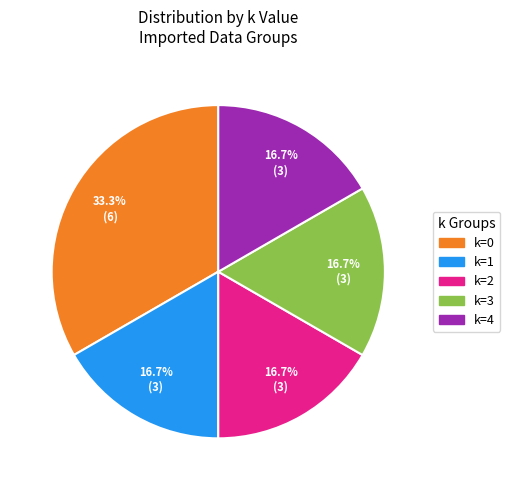

Does any single category account for the majority?

No